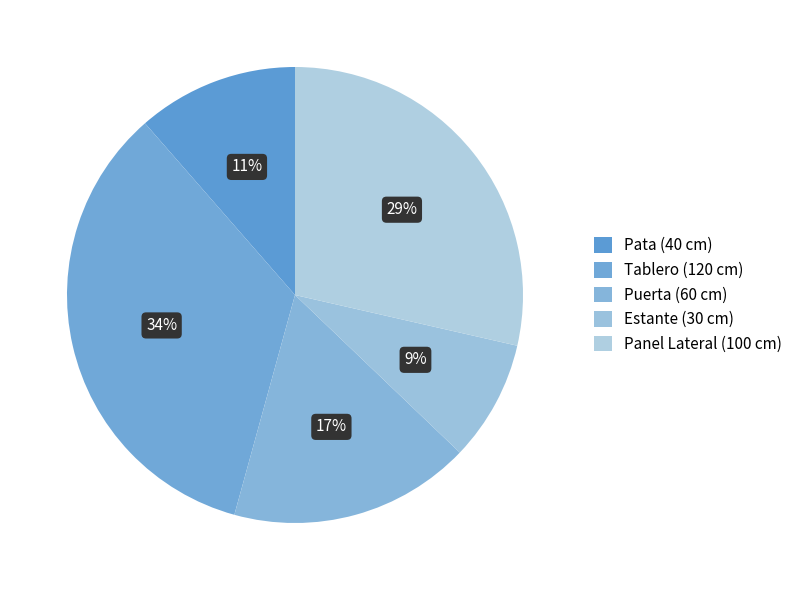

What is the change in value from Pata to Panel Lateral?

+60